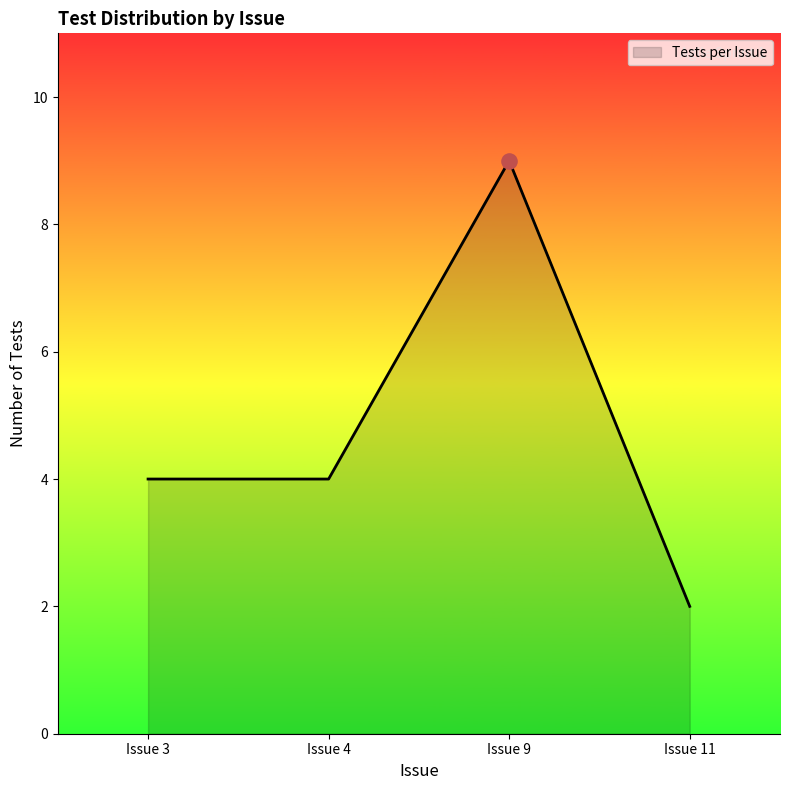

Which has a higher value, Issue 11 or Issue 9?

Issue 9